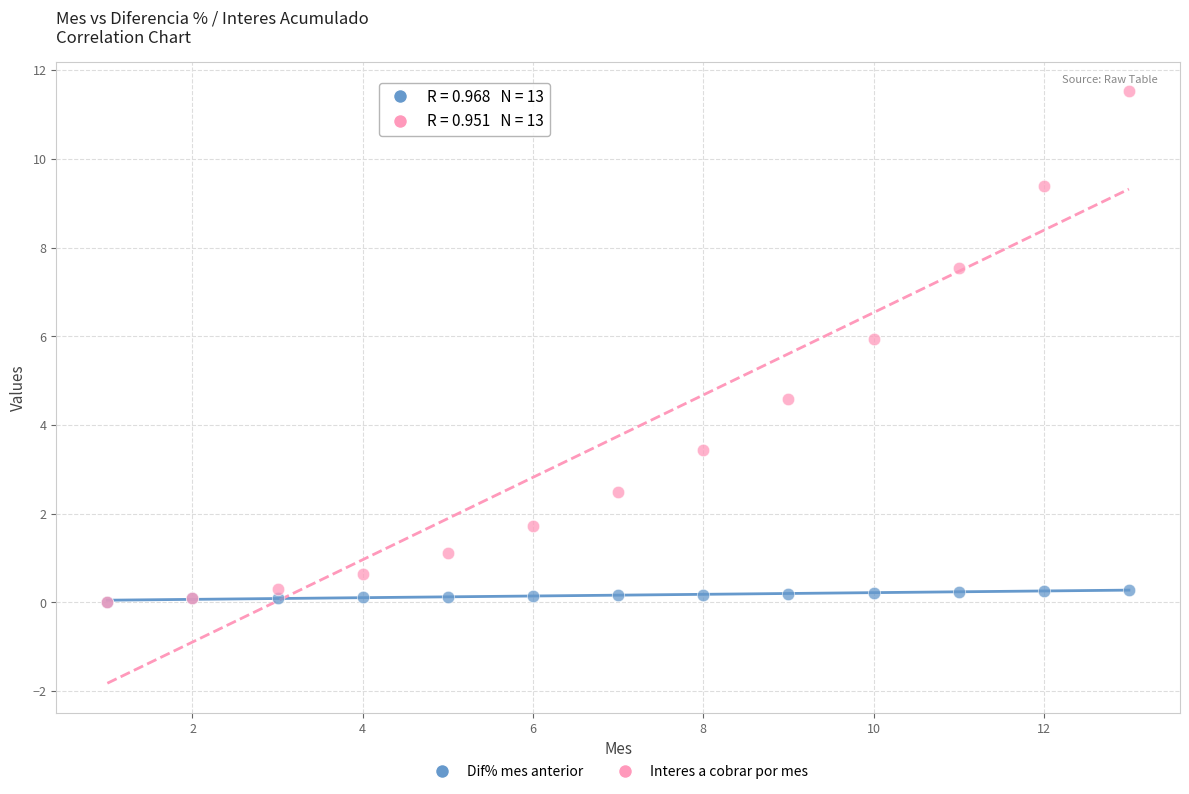

In the Interes a cobrar por mes series, what Y value is closest to 5?

4.6